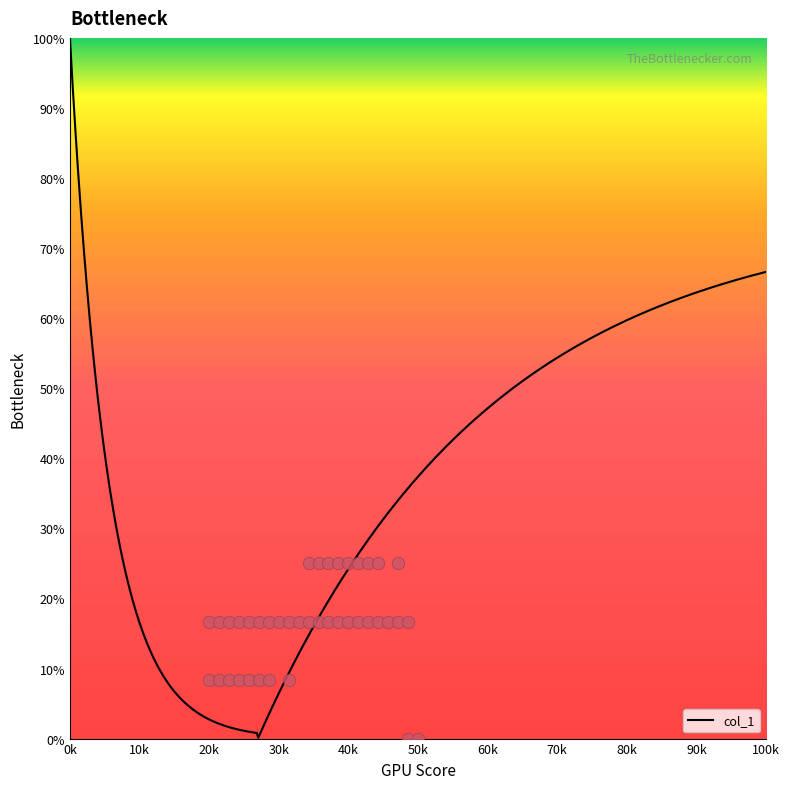

Between 40 and 33, which is larger?

40